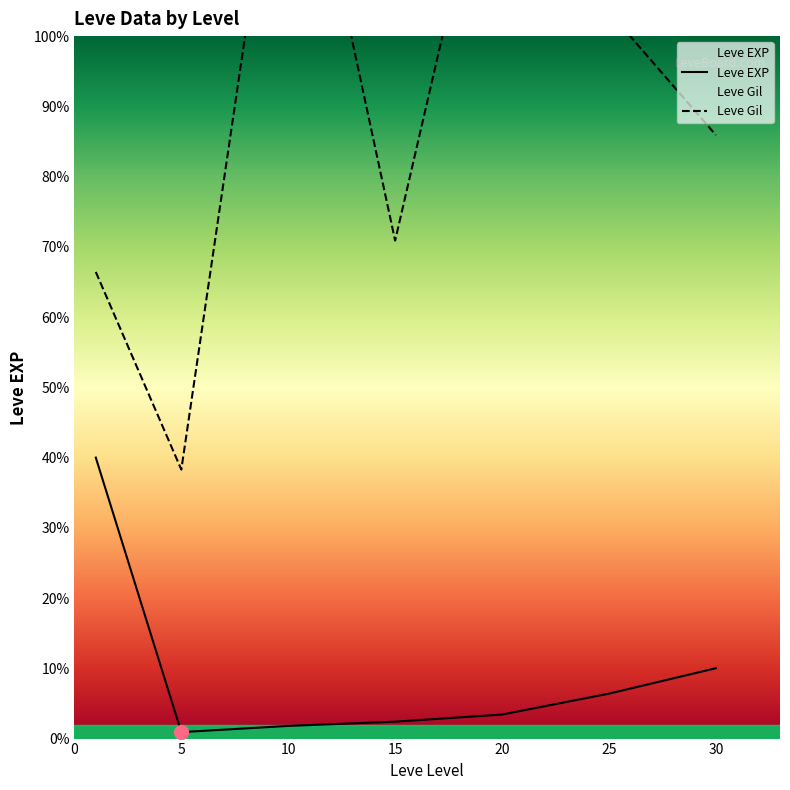

At which category is the sum across all series the highest?

10